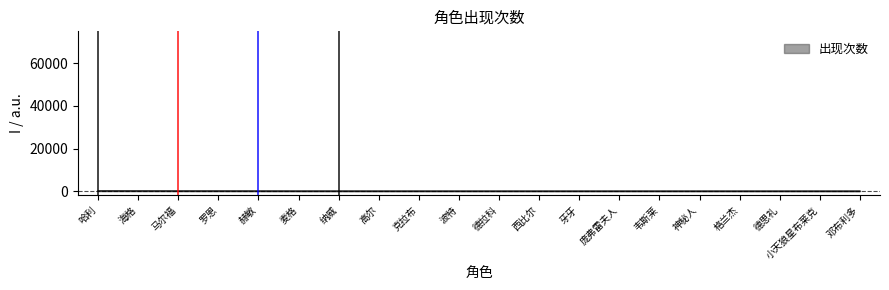

Reading left to right, transcribe all the data shown in this chart.

哈利=70	海格=60	马尔福=46	罗恩=41	赫敏=32	麦格=18	纳威=16	高尔=7	克拉布=7	波特=5	德拉科=4	西比尔=2	牙牙=2	庞弗雷夫人=2	韦斯莱=1	神秘人=1	格兰杰=1	德思礼=1	小天狼星布莱克=1	邓布利多=1